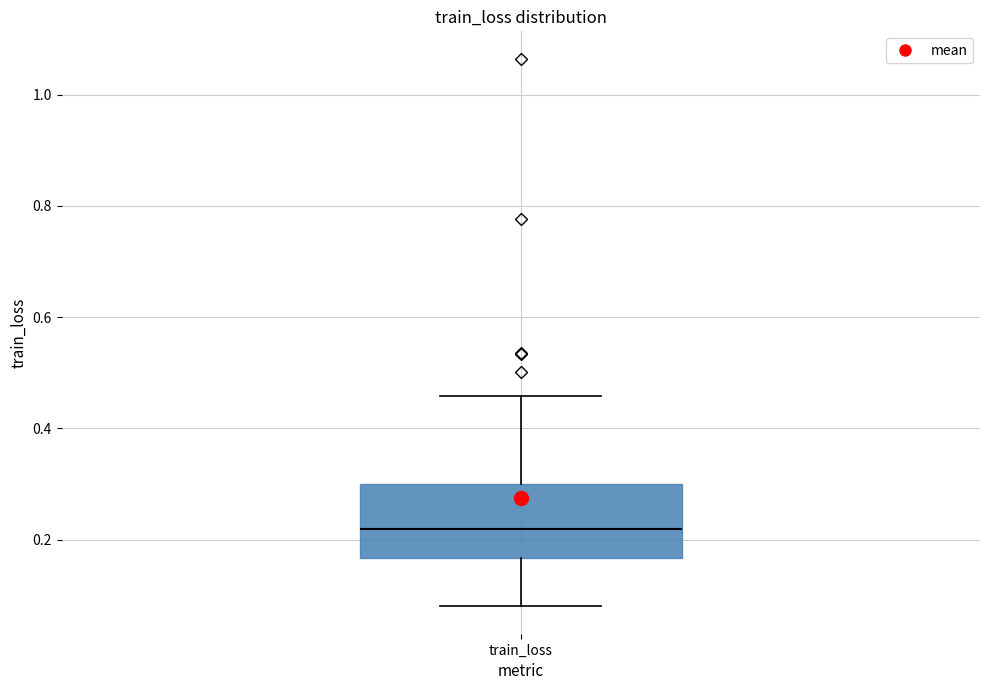

Transcribe this box plot: give where the median line is, the range the box spans, and where the two whiskers end, as read against the y-axis. The values are not printed on the chart, so give them approximately, as read against the axis.

median 0.22, box 0.16 to 0.30, whiskers 0.08 to 0.46